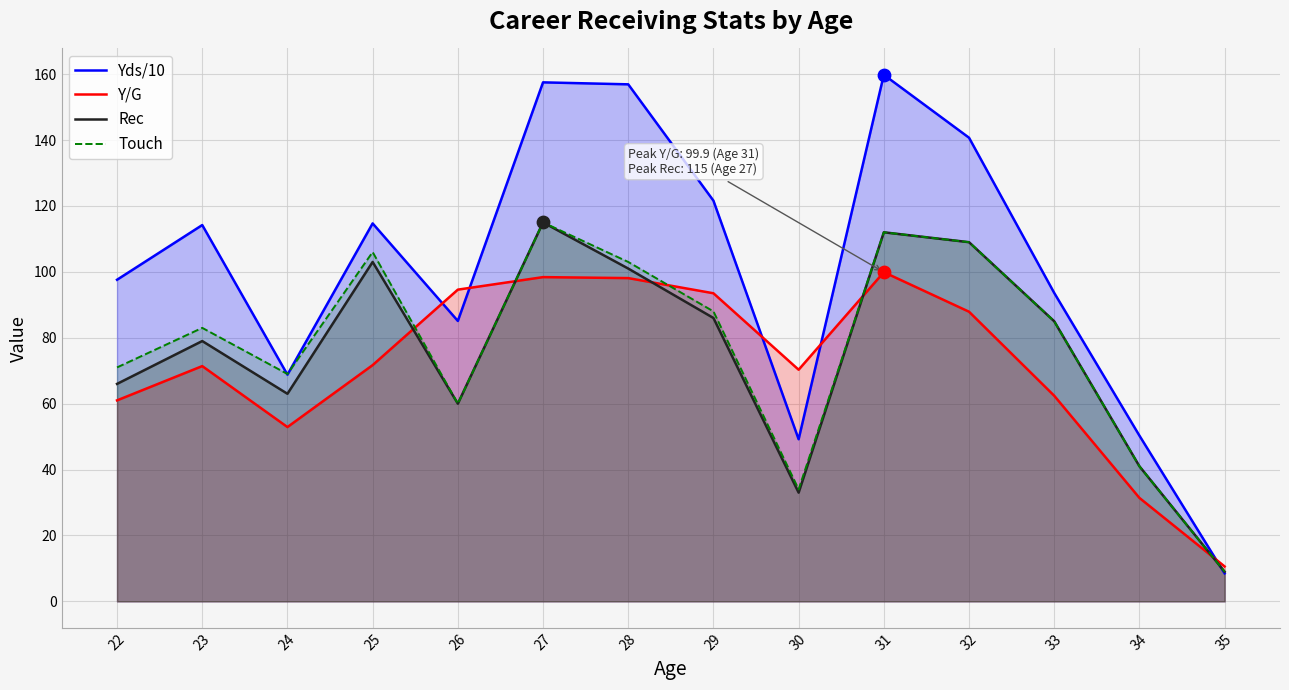

Which series contains the highest Y value?

Yds/10